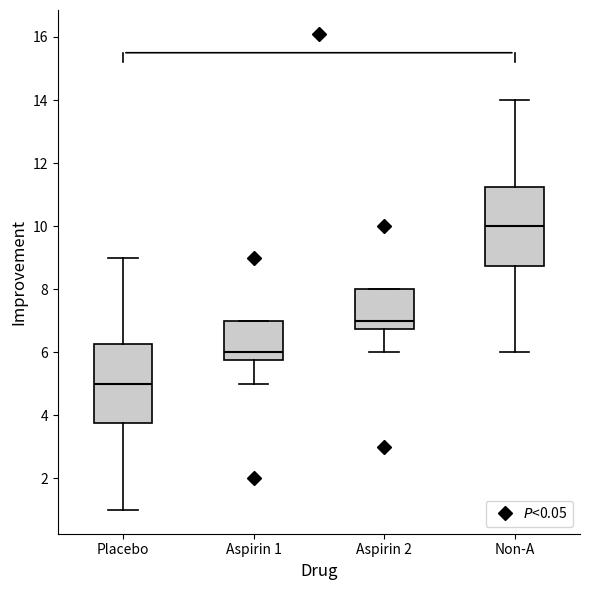

Where does the median line of the box for Aspirin 2 sit on the y-axis? The values are not printed on the chart, so give them approximately, as read against the axis.

7.0